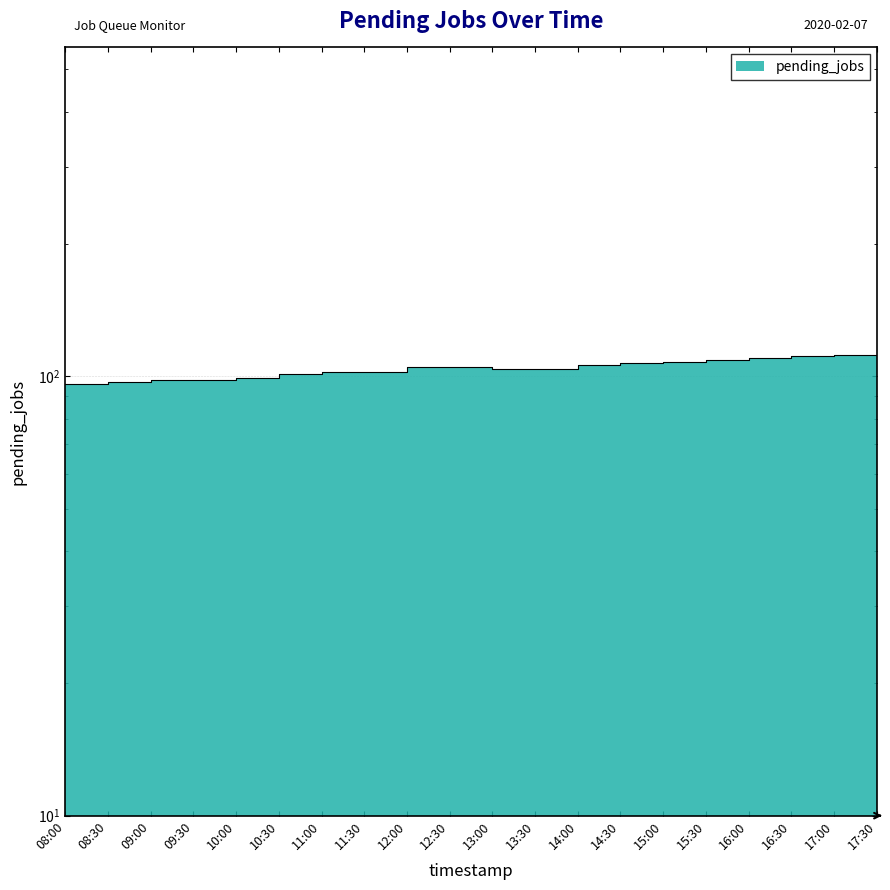

Approximately how many times larger is the value at 14:00 compared to 13:30?

1.0